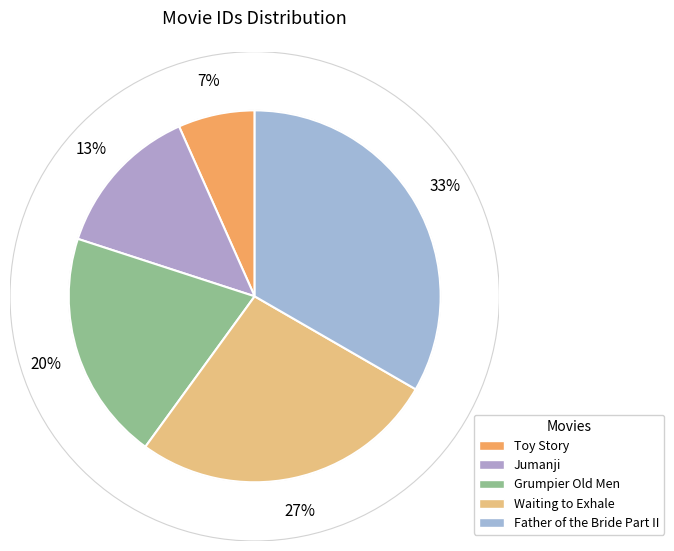

What portion of the pie excludes Father of the Bride Part II?

66.7%